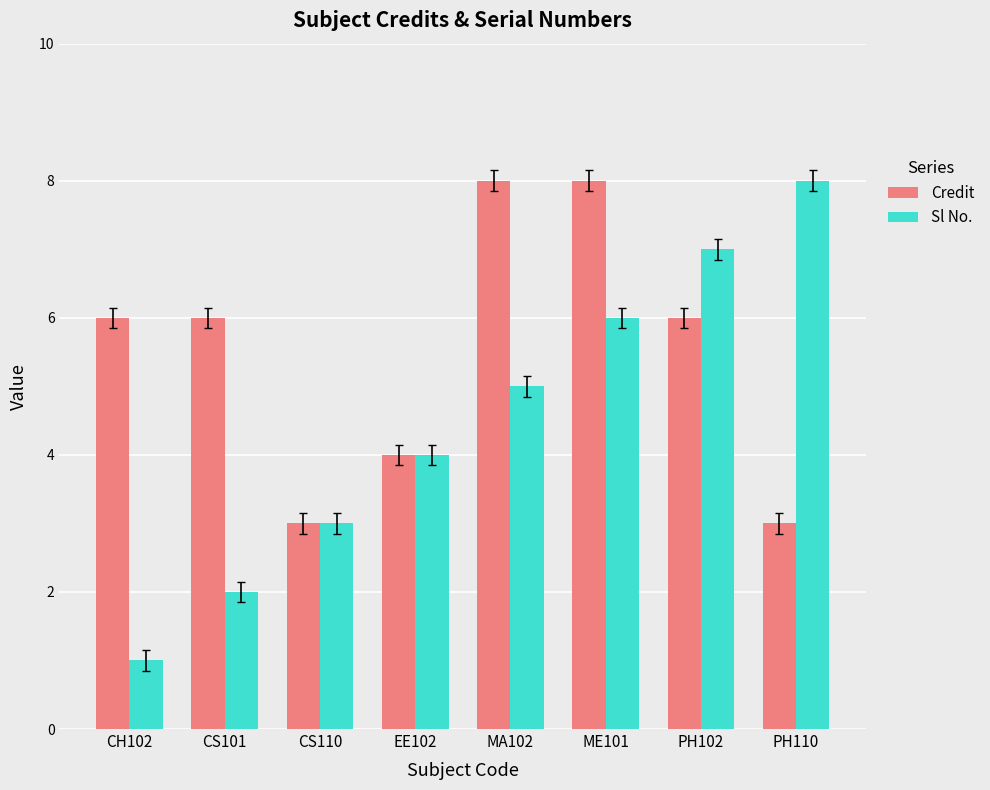

What is the difference between the Sl No. values at PH102 and PH110?

1